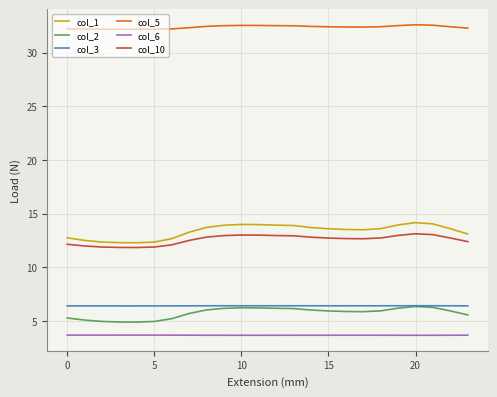

What is the maximum value shown in the chart?

32.6